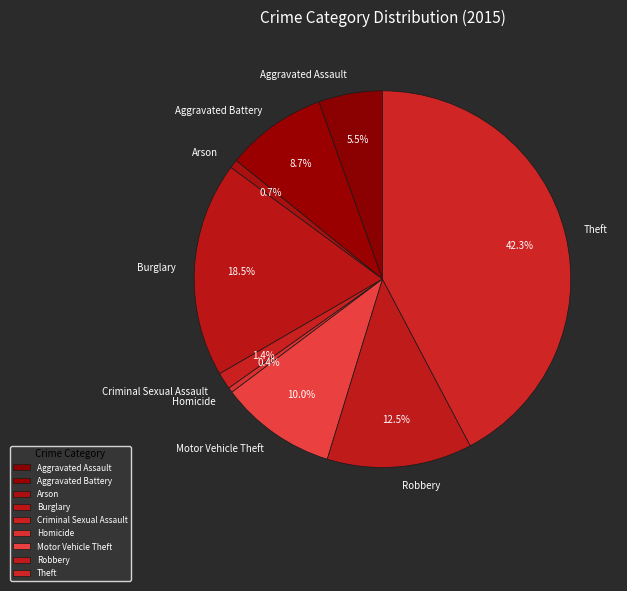

To the nearest percent, what percentage of the pie is Aggravated Battery?

9%